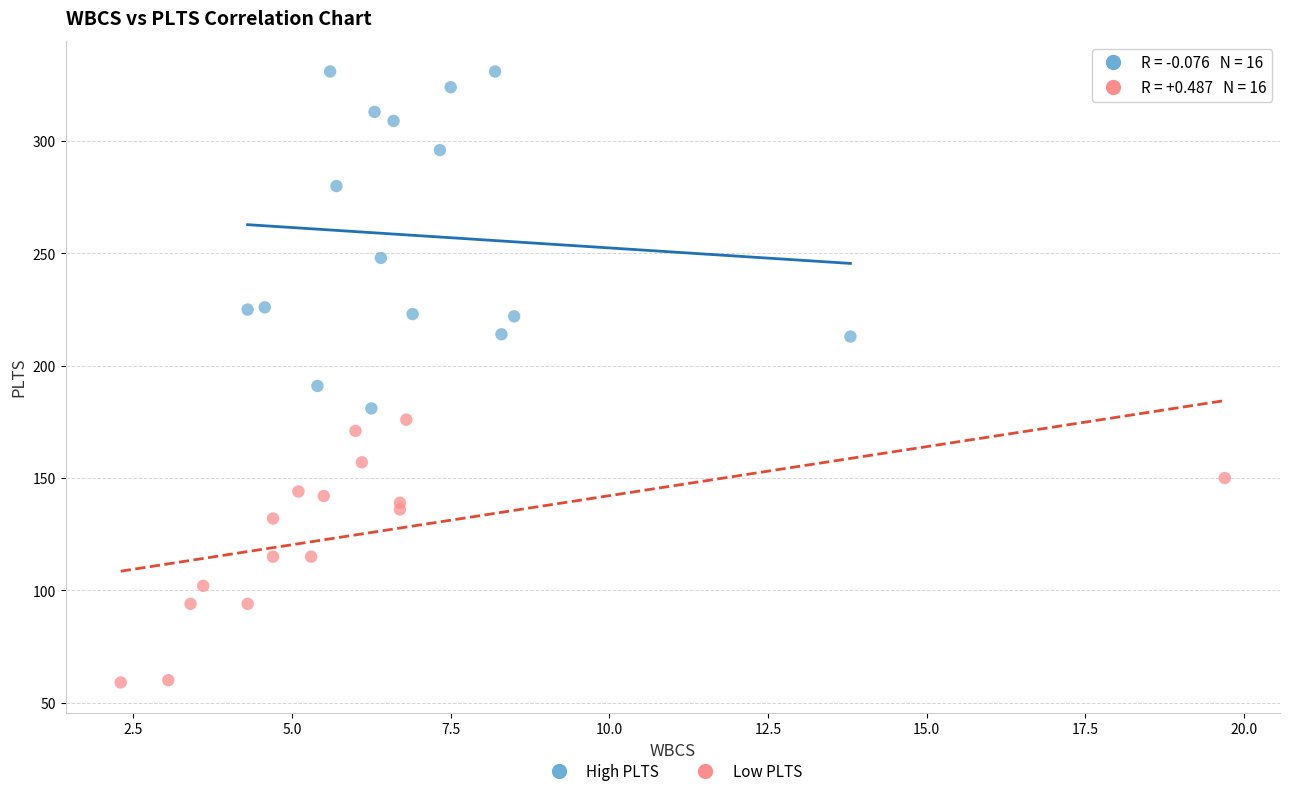

Which series reaches the minimum Y coordinate?

Low PLTS